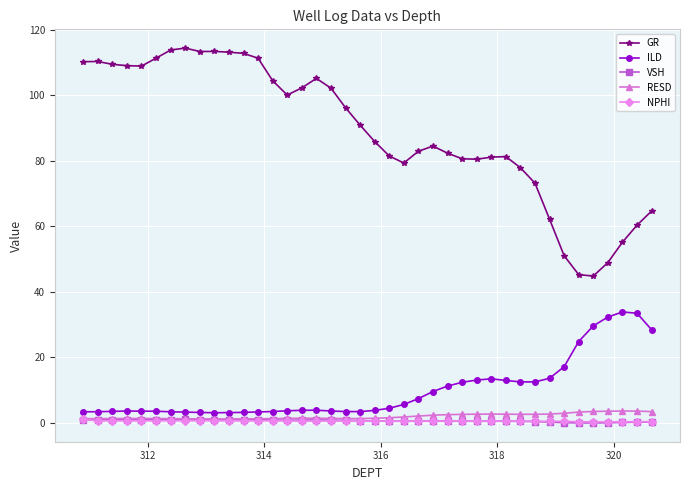

True or false: ILD and RESD intersect in this chart.

False